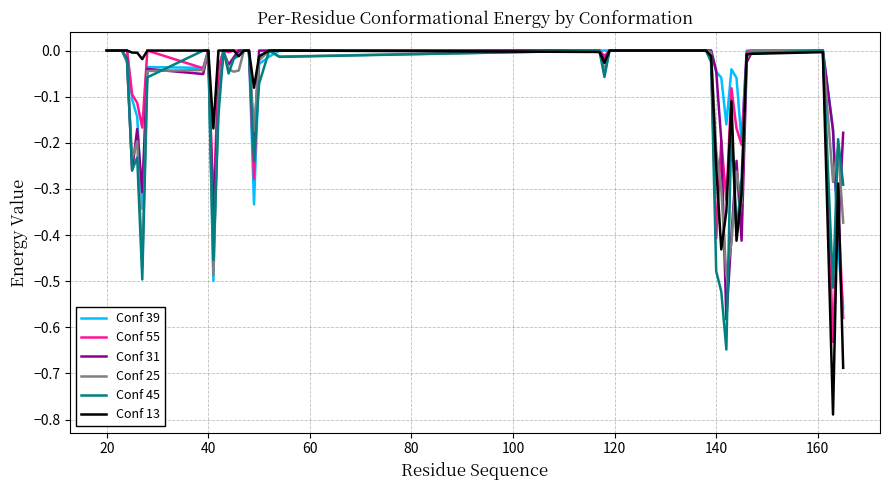

Which series has the widest spread of values?

Conf 13